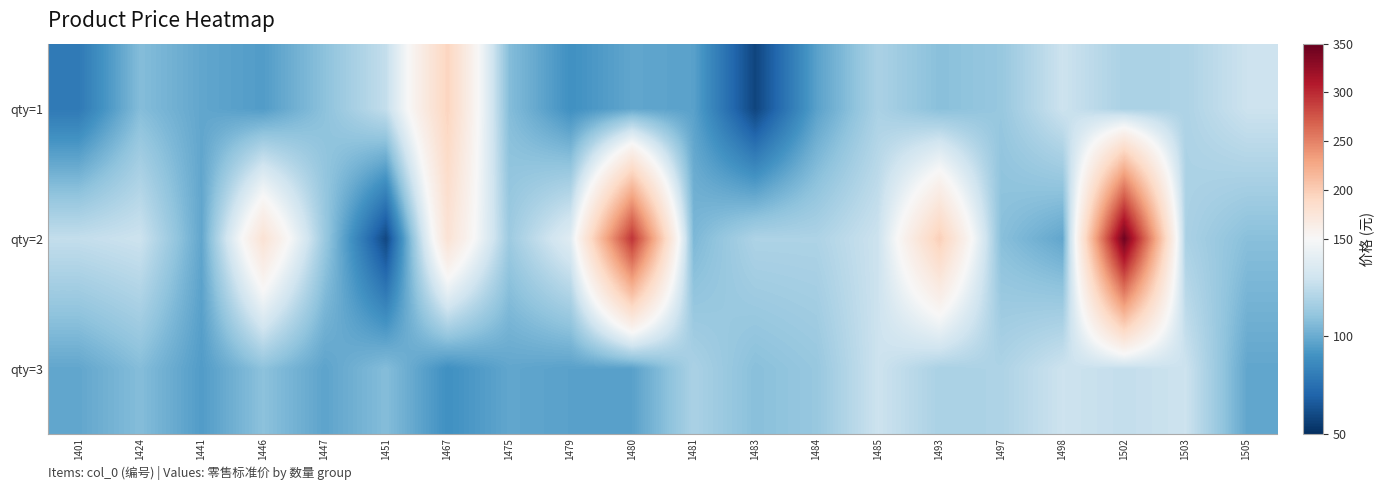

Reading left to right, transcribe all the data shown in this chart.

qty=1: 1401=79	1424=107	1441=98	1446=94	1447=109	1451=126	1467=194	1475=107	1479=89	1480=98	1481=96	1483=58	1484=96	1485=118	1493=108	1497=112	1498=129	1502=118	1503=119	1505=129
qty=2: 1401=126	1424=129	1441=98	1446=178	1447=113	1451=59	1467=178	1475=114	1479=138	1480=294	1481=105	1483=119	1484=119	1485=129	1493=198	1497=108	1498=98	1502=345	1503=118	1505=108
qty=3: 1401=98	1424=107	1441=94	1446=109	1447=97	1451=107	1467=89	1475=98	1479=96	1480=96	1481=118	1483=108	1484=112	1485=129	1493=118	1497=119	1498=129	1502=126	1503=129	1505=98